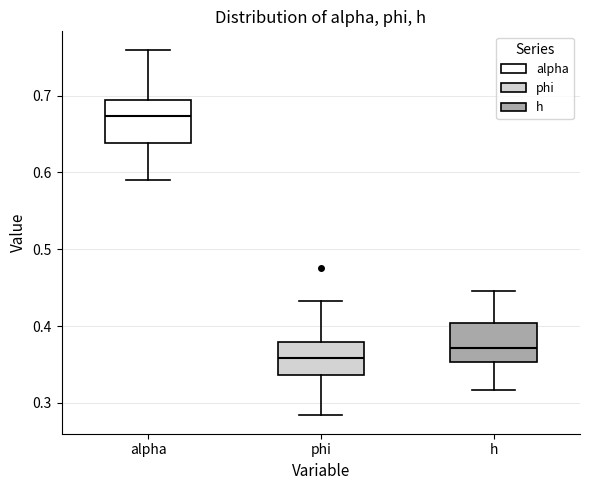

Where is the upper edge of the box for h on the y-axis? The values are not printed on the chart, so give them approximately, as read against the axis.

0.40